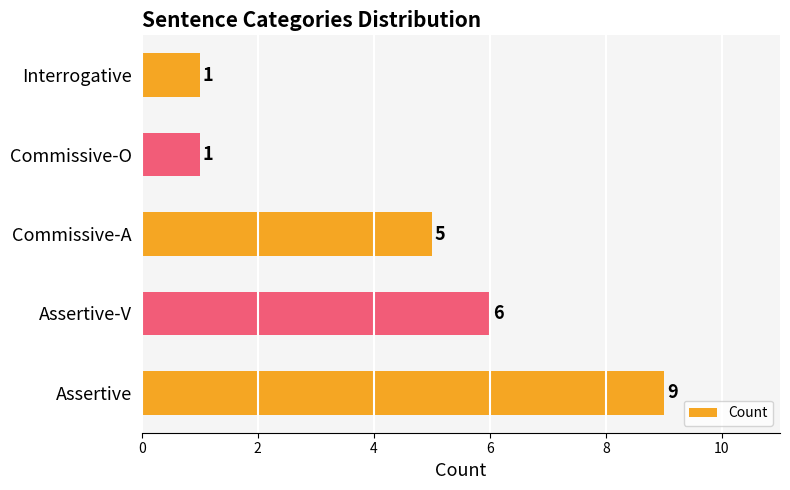

What is the difference between the maximum and minimum values?

8